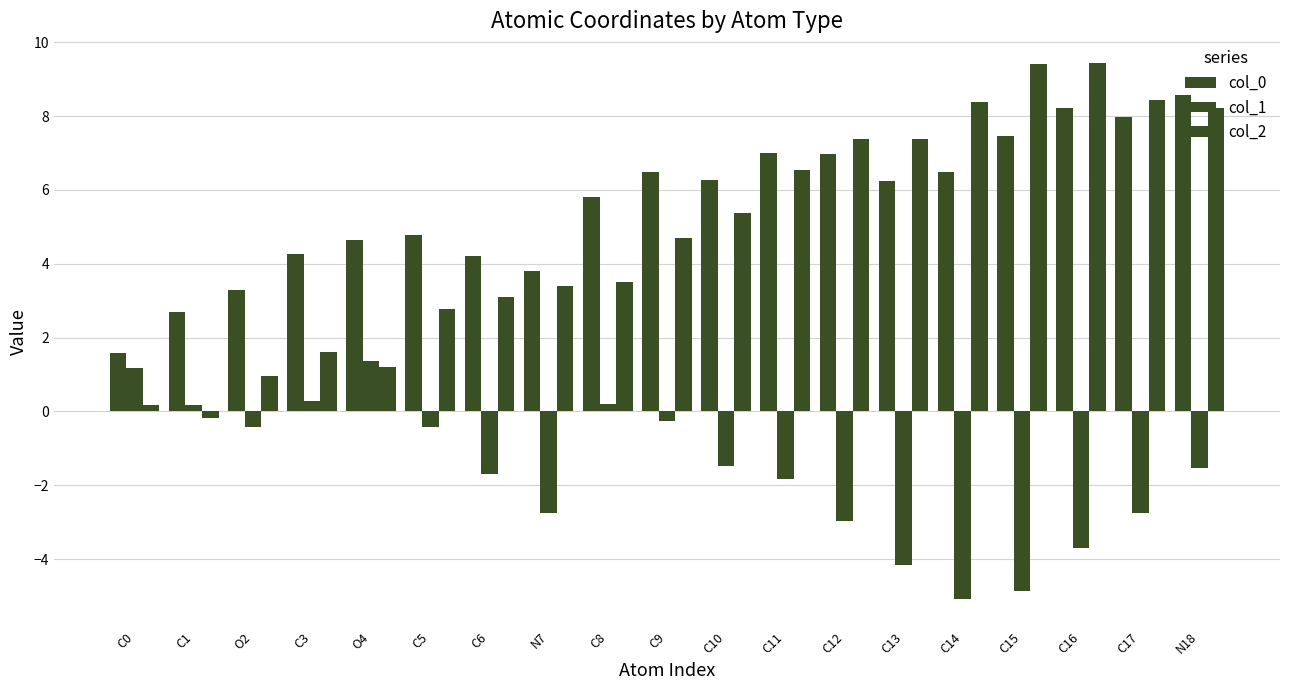

Is the value of col_1 at C9 greater than the value of col_0 at C6?

No